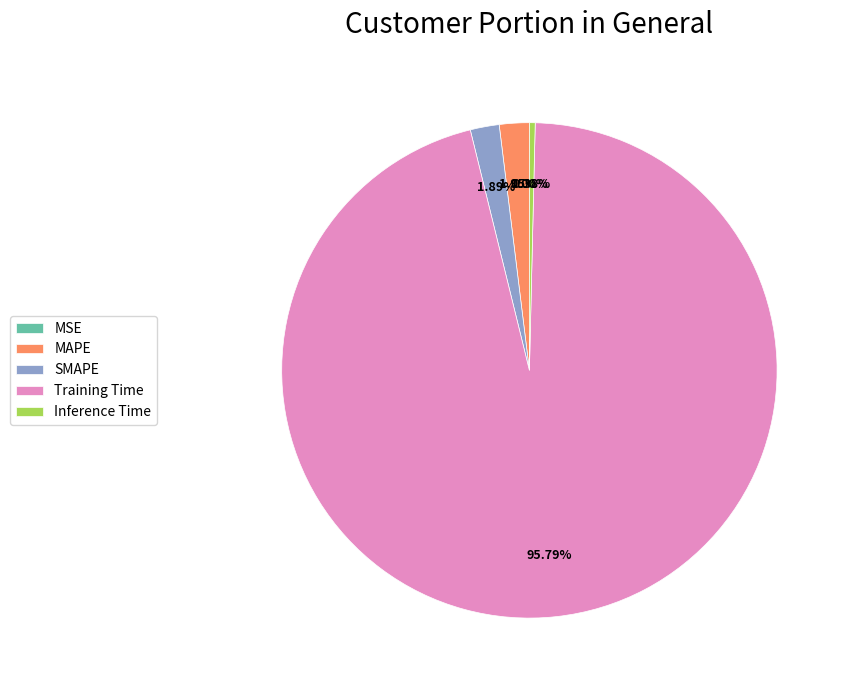

What is the majority slice?

Training Time